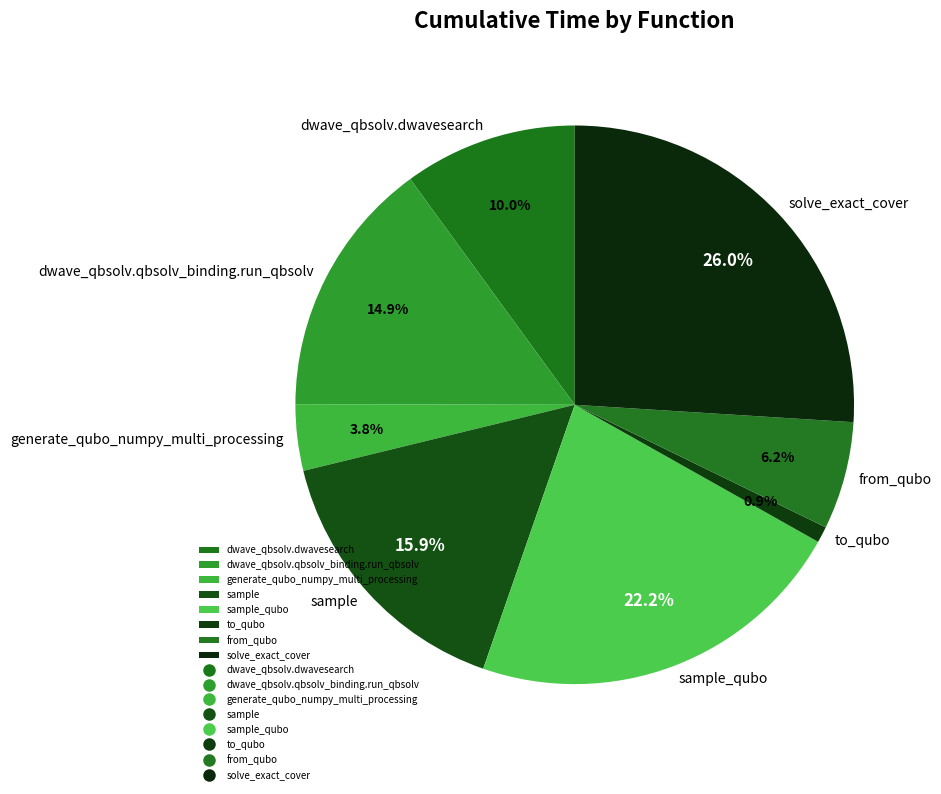

Does from_qubo represent more than half of the total?

No